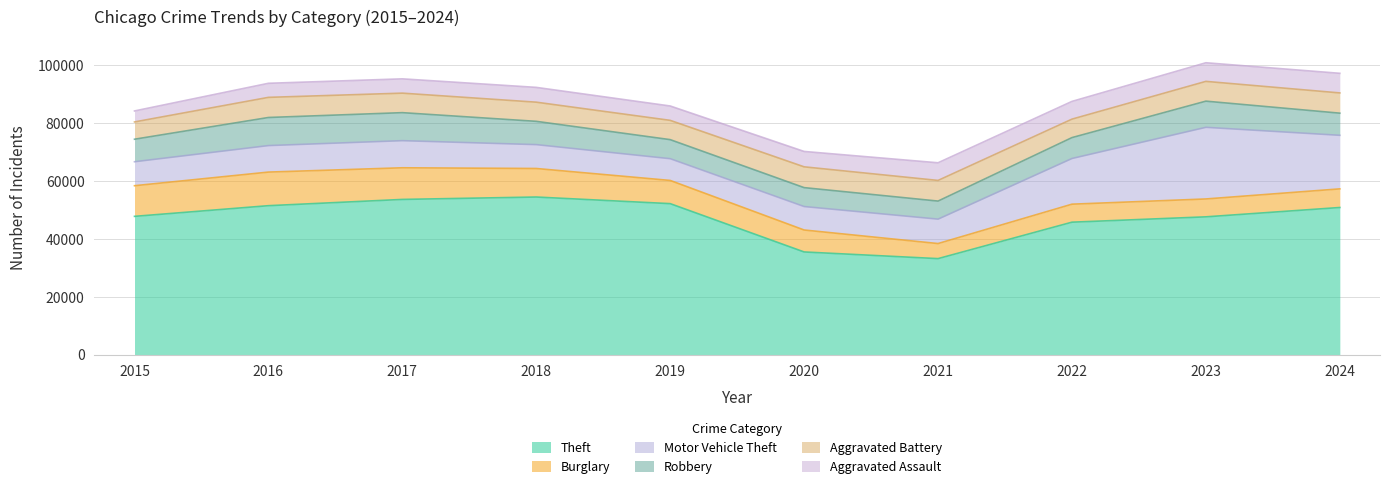

Between 2018 and 2019, which series saw the biggest shift?

Theft